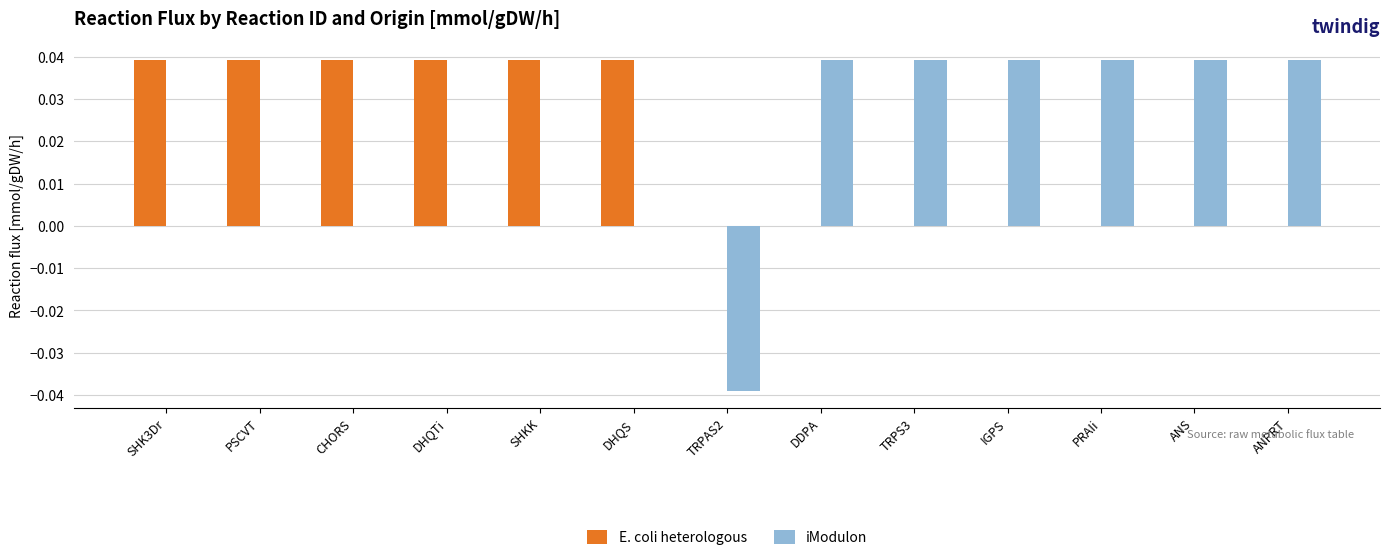

Is it true that E. coli heterologous equals 0.1 at CHORS?

False